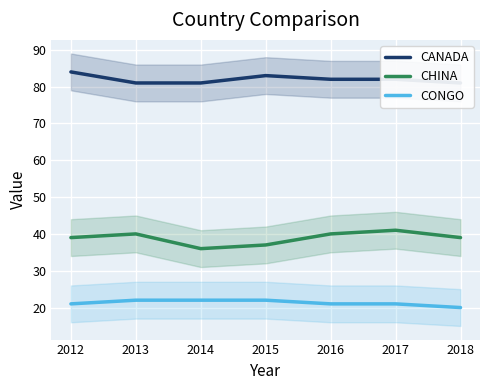

Which series has the largest total across all categories?

CANADA